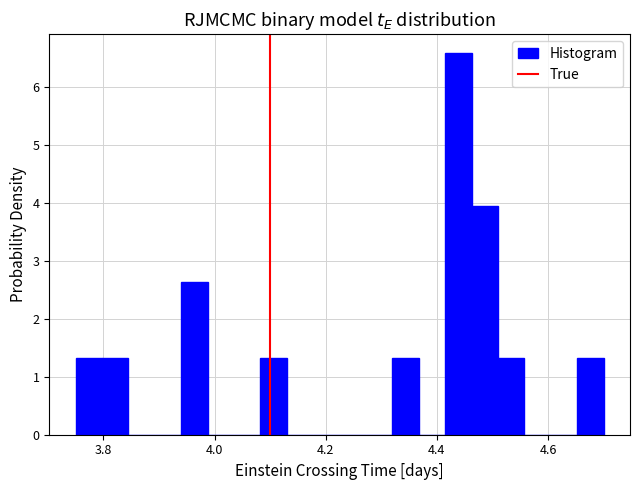

Read against the x-axis, roughly where is the centre of the tallest bar?

4.44